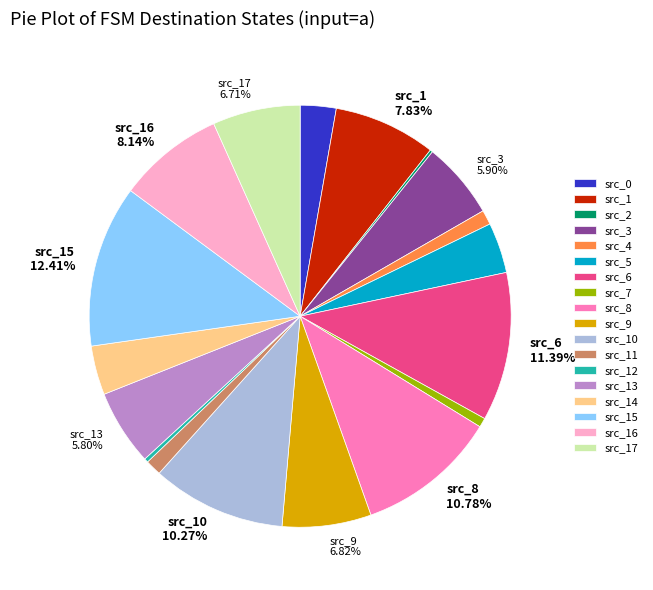

Is there any slice that represents more than half of the pie?

No